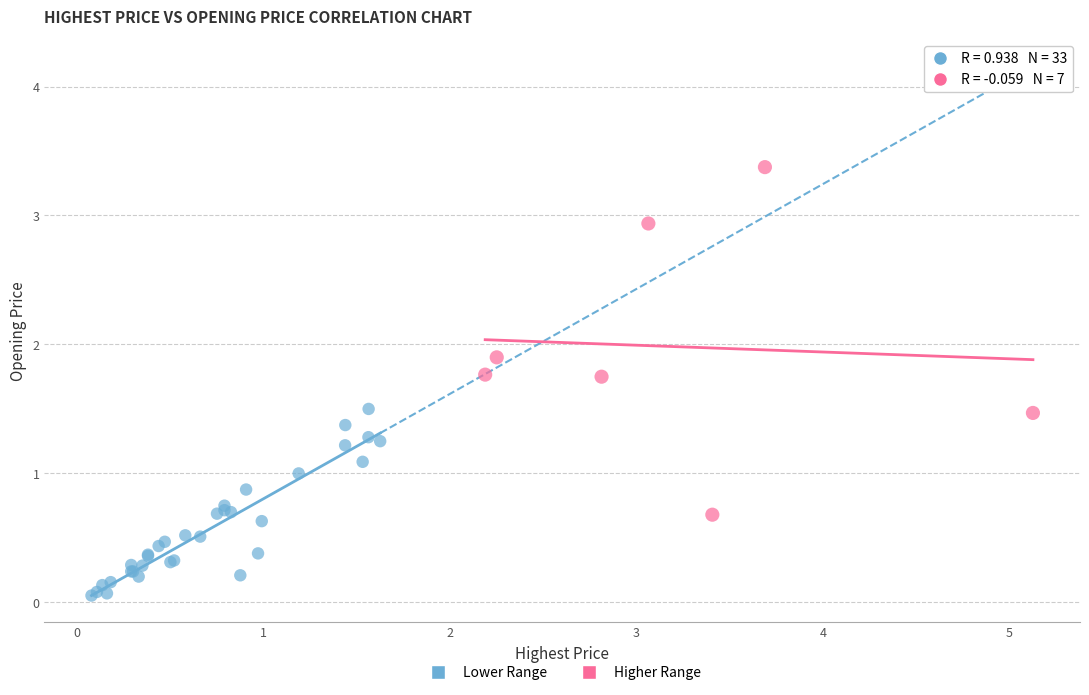

Which series has the widest spread of Y values?

Higher Range